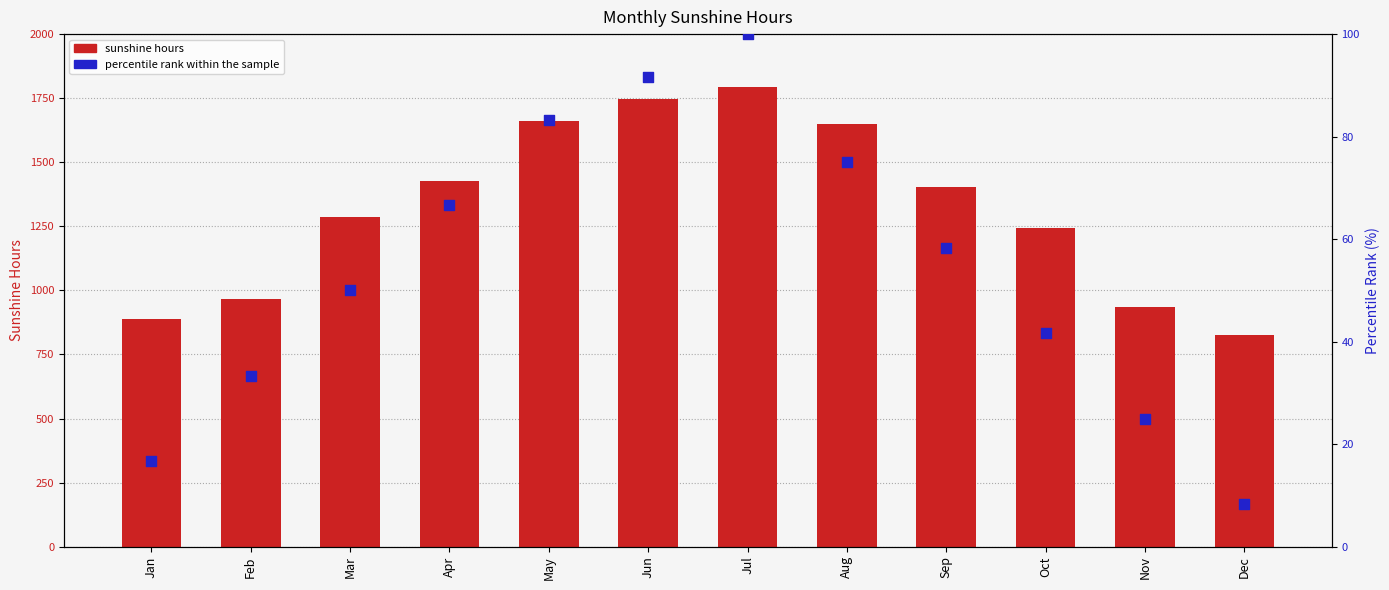

At how many categories does at least one series exceed 406?

12